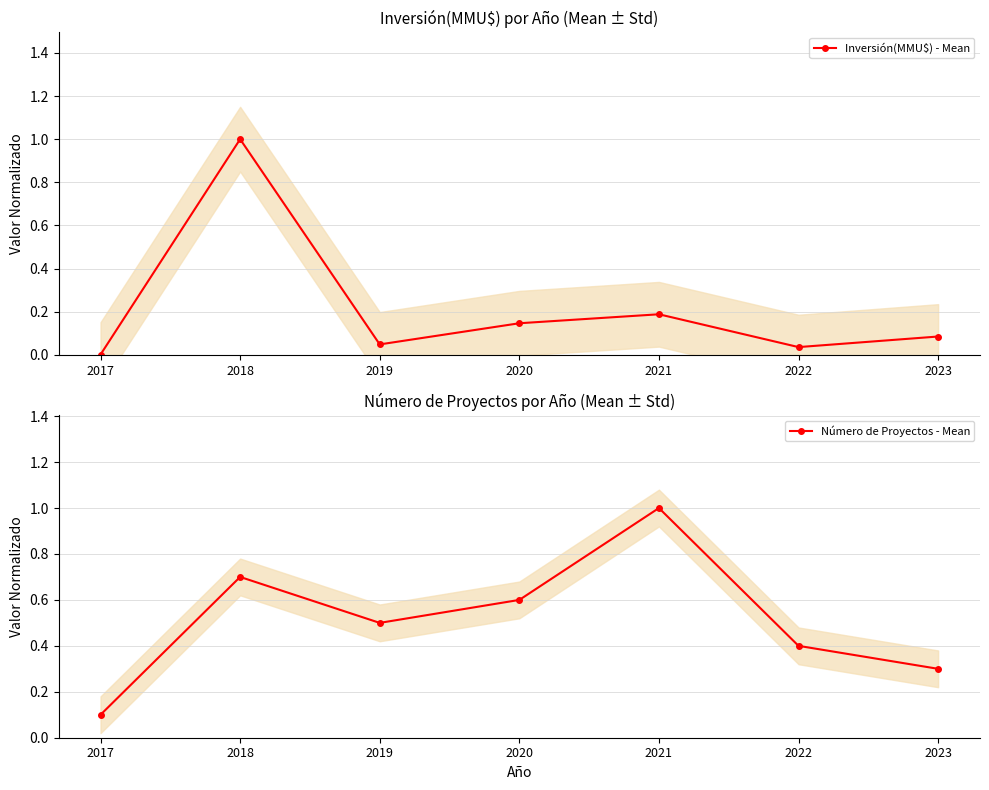

Between 2018 and 2021, which is larger?

2018